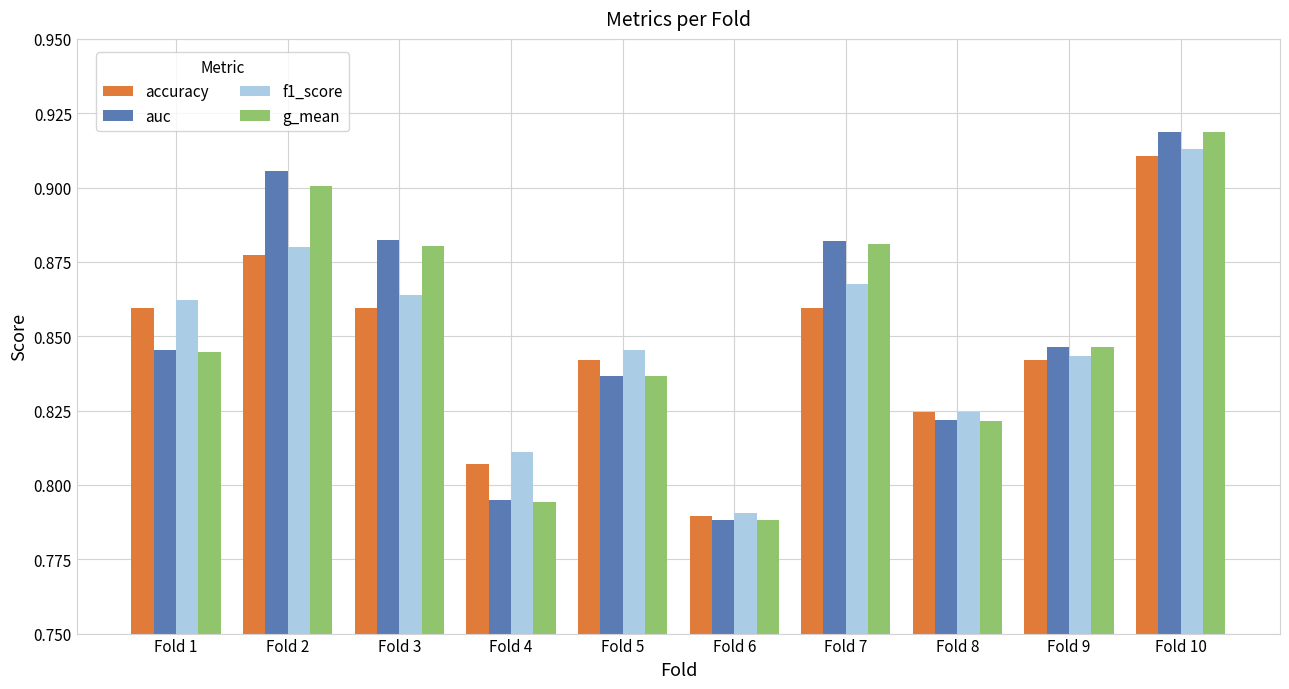

At which label is g_mean closest to 0?

Fold 6